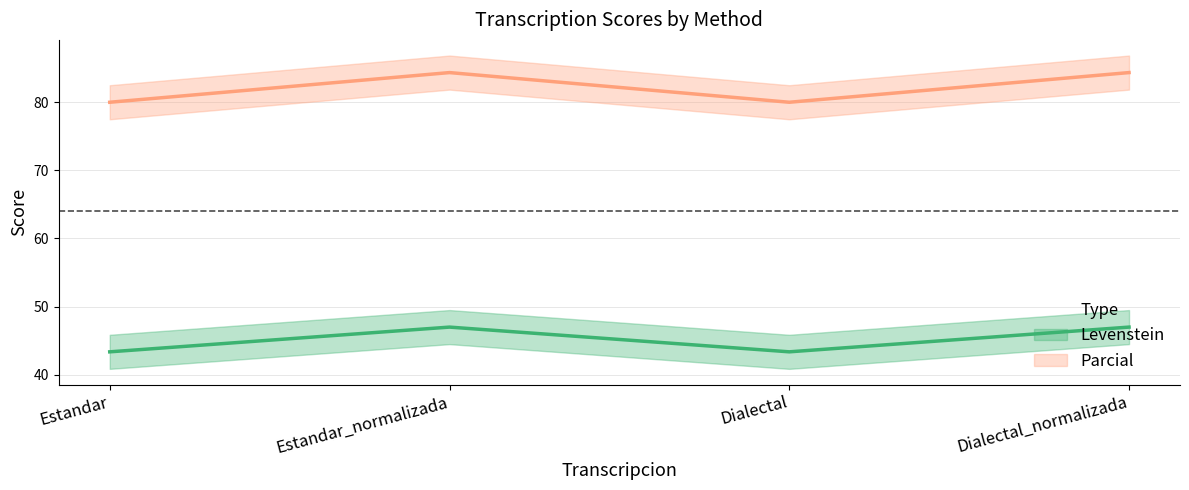

What is the difference between the highest and lowest values at Estandar?

36.6